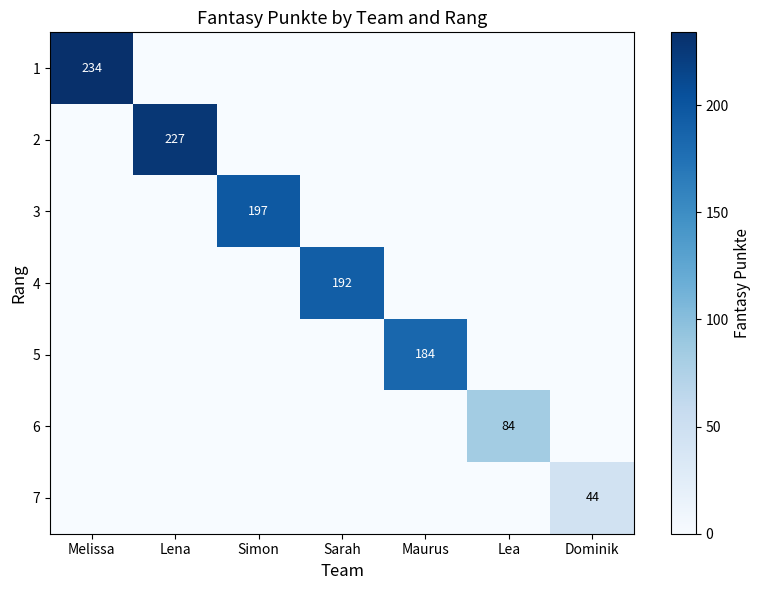

The 7 series shows 0 at Lea. True or false?

True